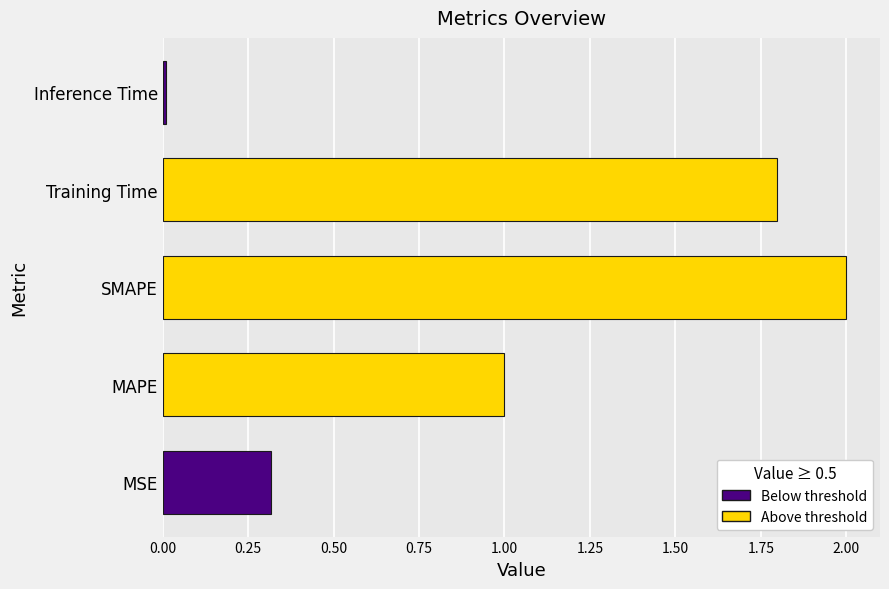

True or false: the data shows 0.5 at MSE.

False